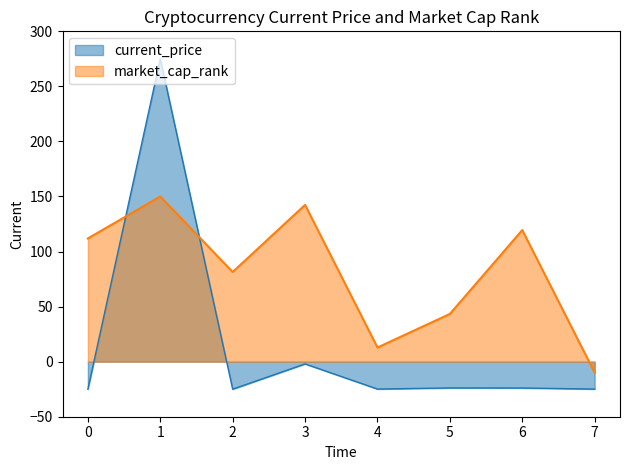

How many intersections are there between current_price and market_cap_rank?

2